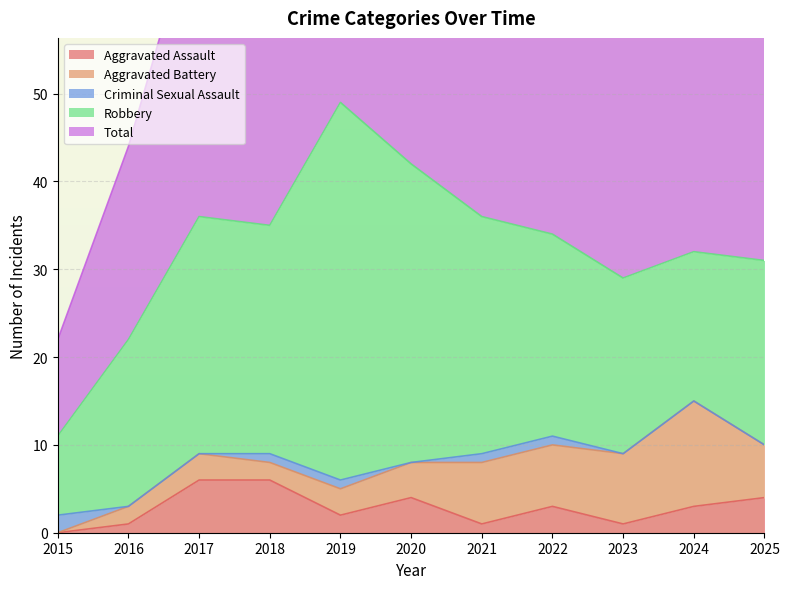

True or false: Aggravated Battery has a value of 2 at 2018.

True